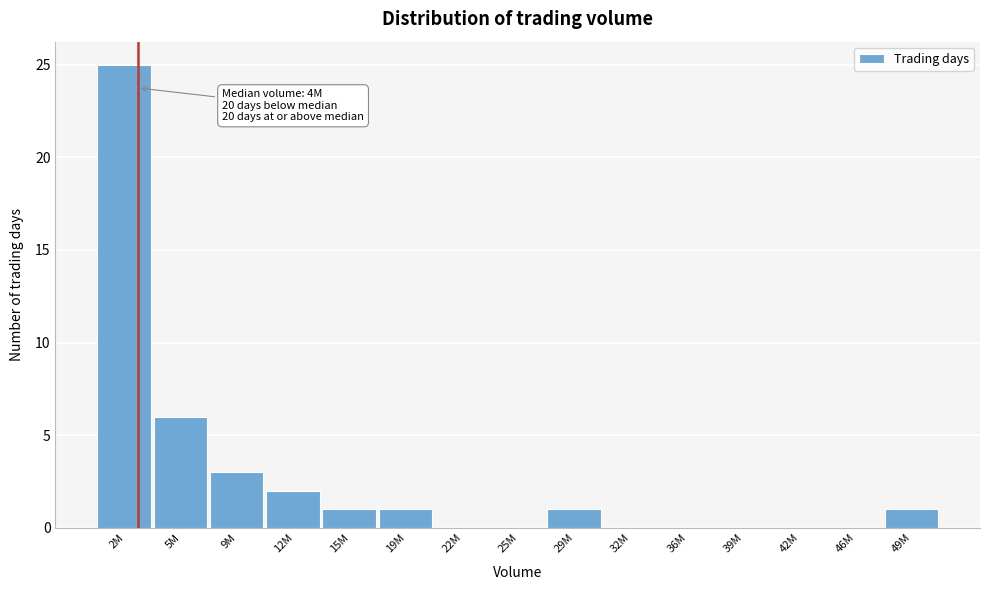

Reading right to left, extract all data points from this chart.

49M=1	46M=0	42M=0	39M=0	36M=0	32M=0	29M=1	25M=0	22M=0	19M=1	15M=1	12M=2	9M=3	5M=6	2M=25